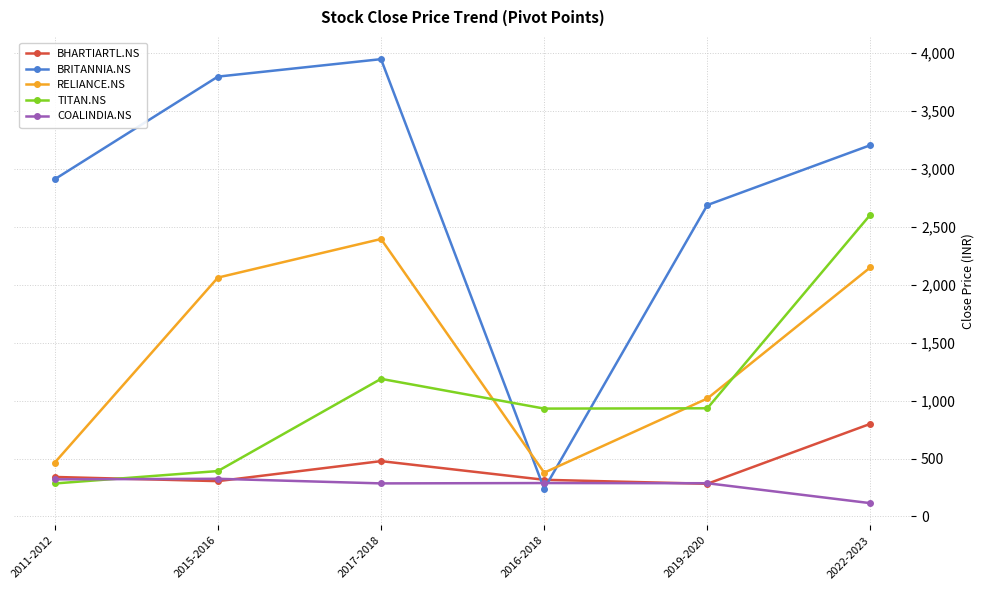

Which series changed the most between 2011-2012 and 2019-2020?

TITAN.NS